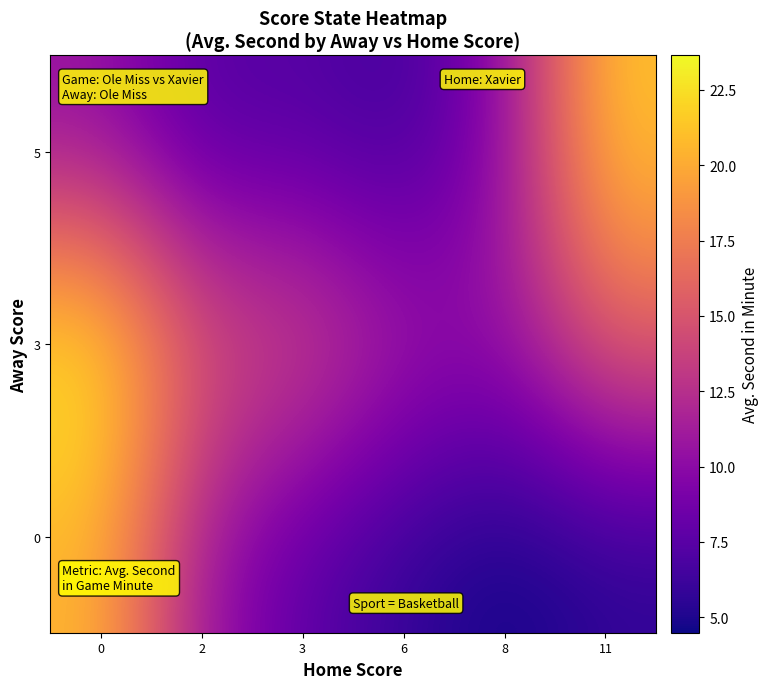

What is the difference between the highest and lowest values at 6?

5.9